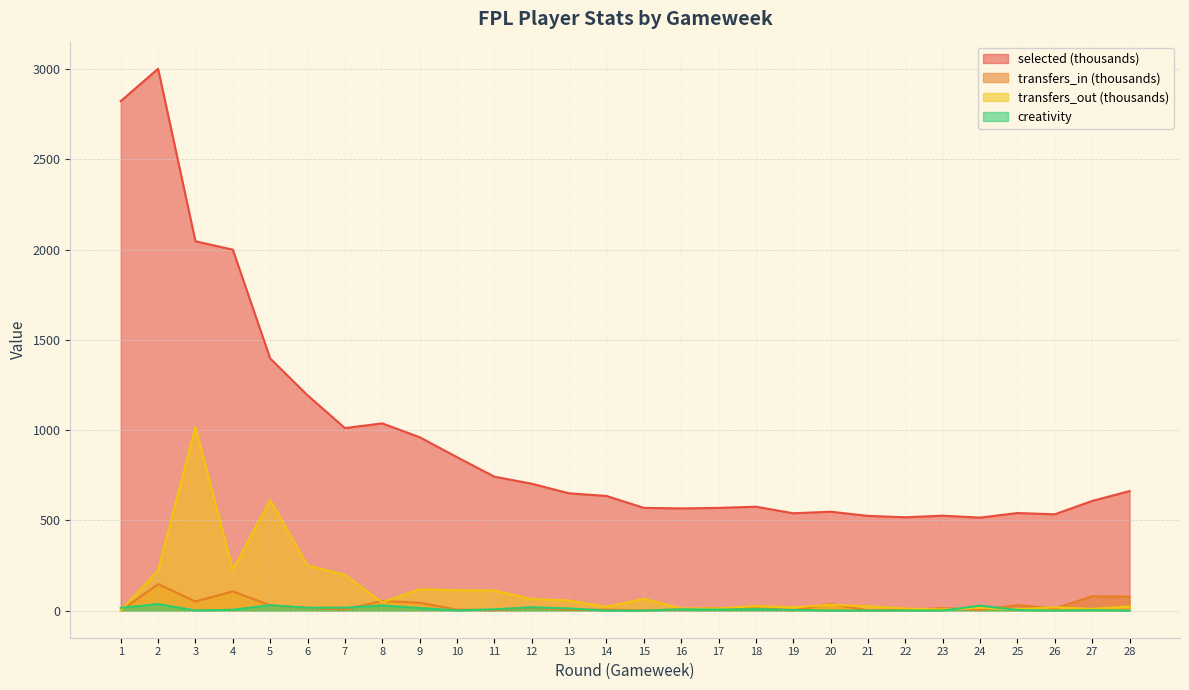

How many values in the transfers_out series exceed 31?

14